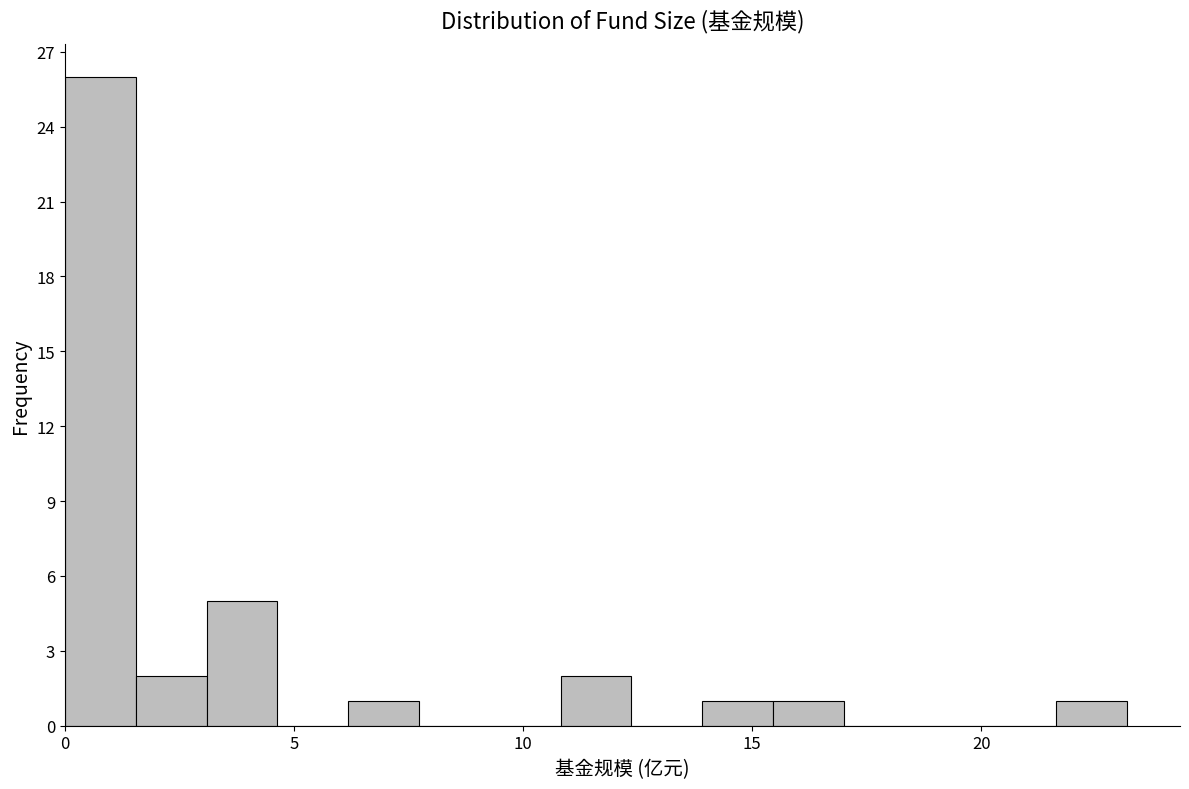

Around what value on the x-axis is the tallest bar? Give the approximate position of its centre, as read against the axis.

1.0